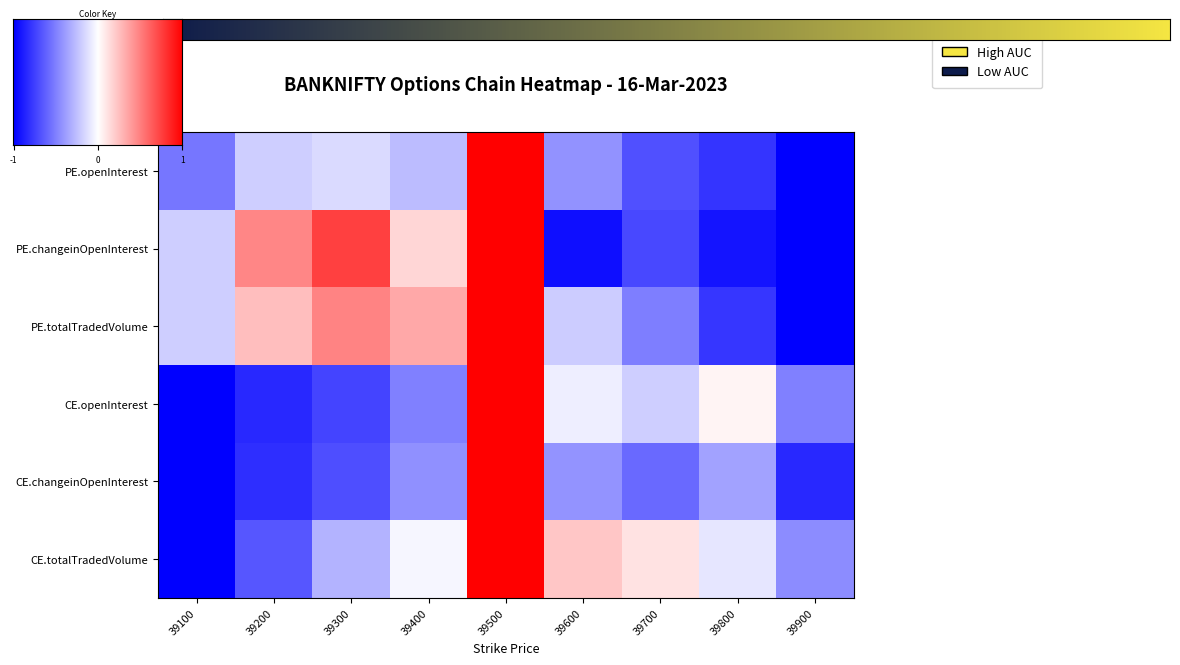

How many data points in PE.openInterest are less than 0?

8